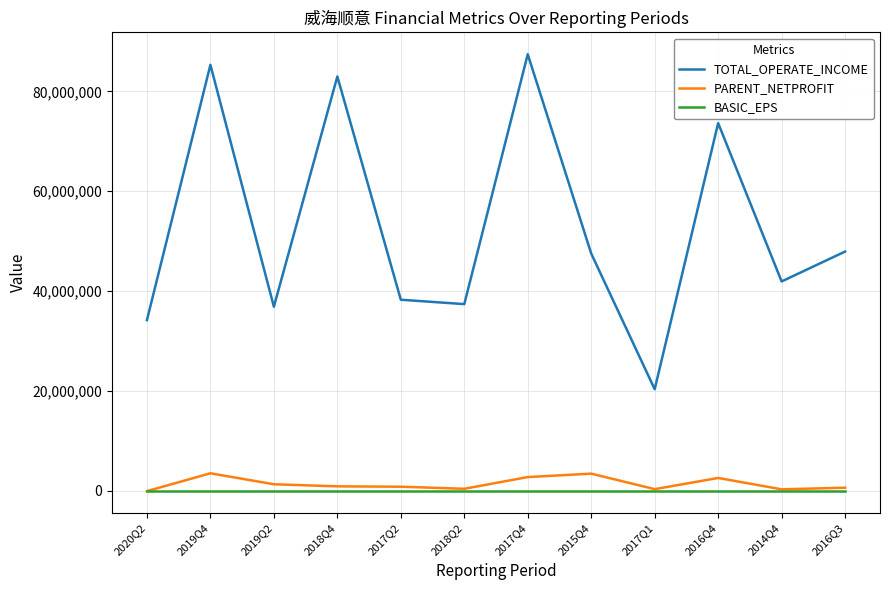

Which label corresponds to the largest value in the chart?

2017Q4